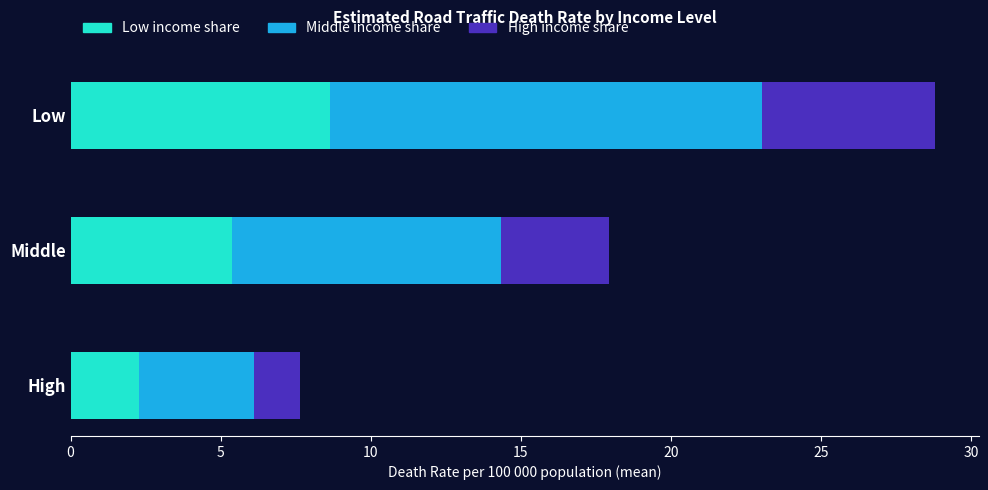

What value does the Low income share series have at Middle?

5.4